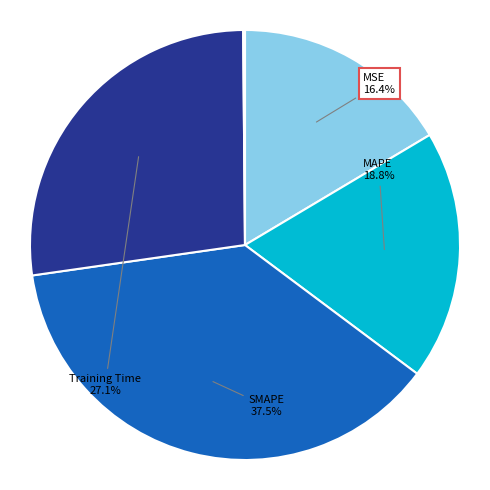

Is there any slice that represents more than half of the pie?

No